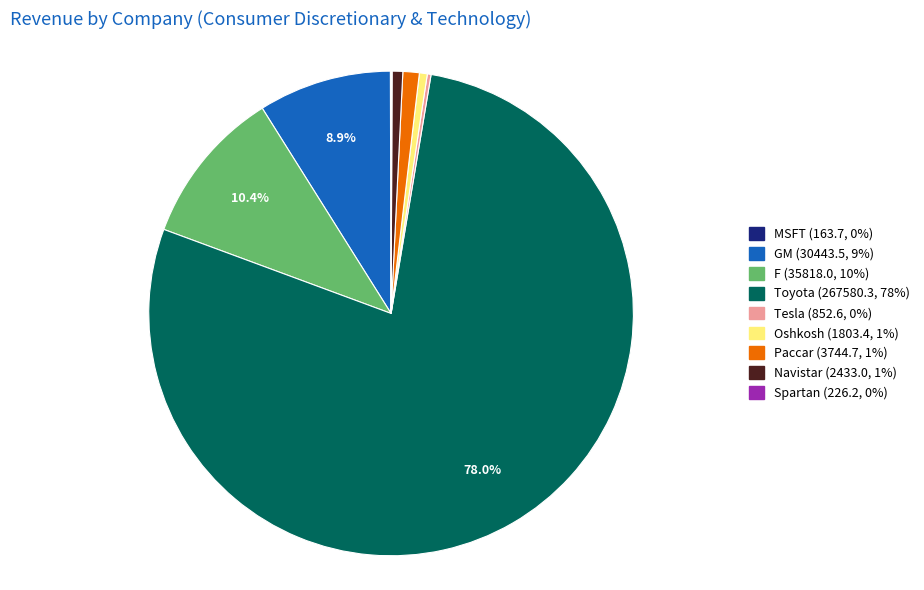

To the nearest percent, what is the combined percentage of Oshkosh and Navistar?

1%